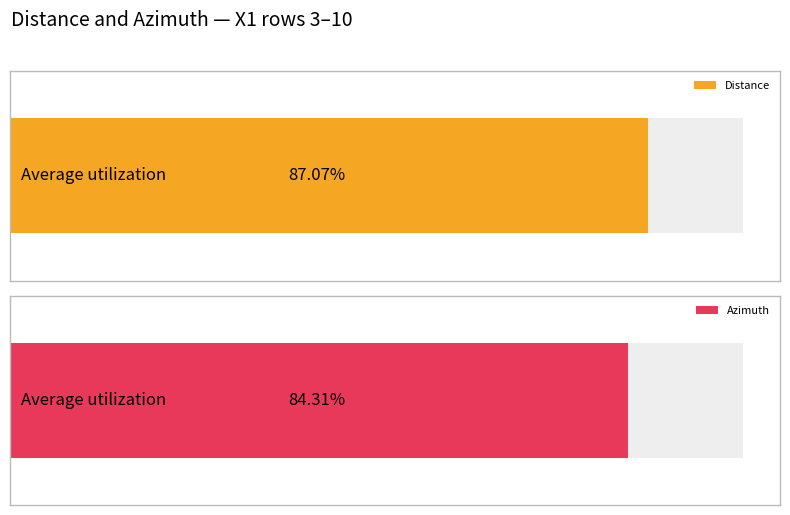

Rank the series by their maximum value, from highest to lowest.

Distance, Azimuth